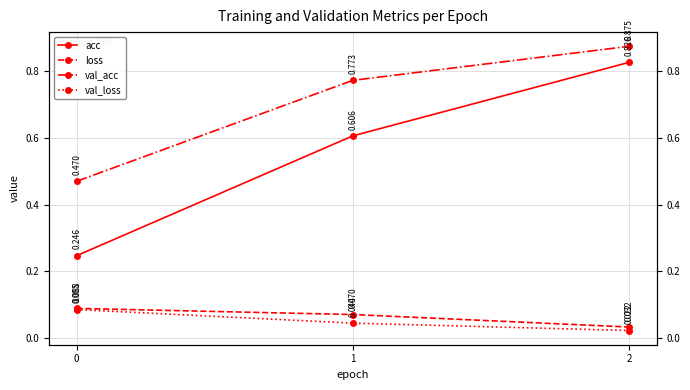

What are all the series names shown in the legend?

acc, loss, val_acc, val_loss